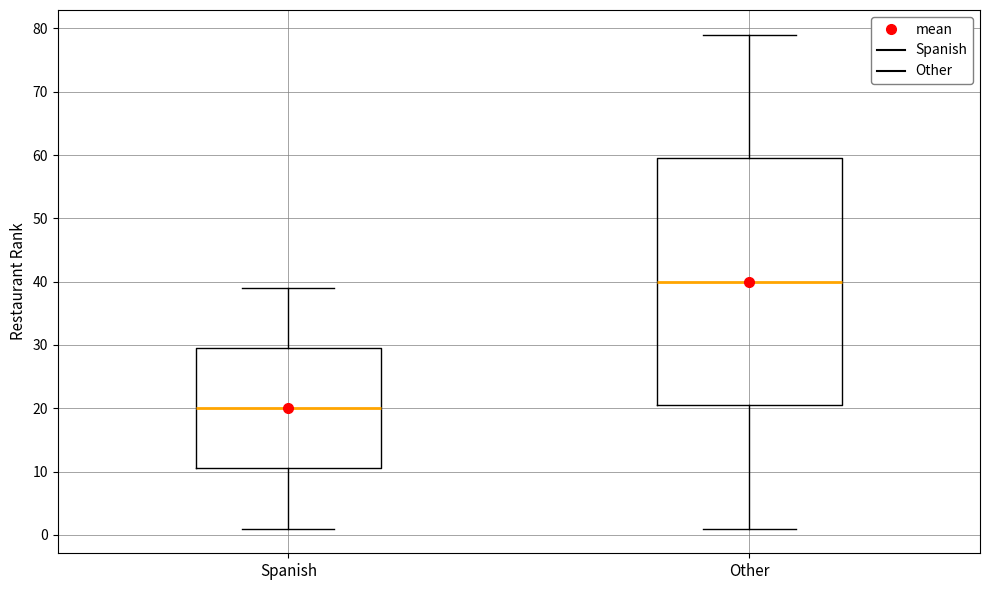

Where is the lower edge of the box for Spanish on the y-axis? The values are not printed on the chart, so give them approximately, as read against the axis.

11